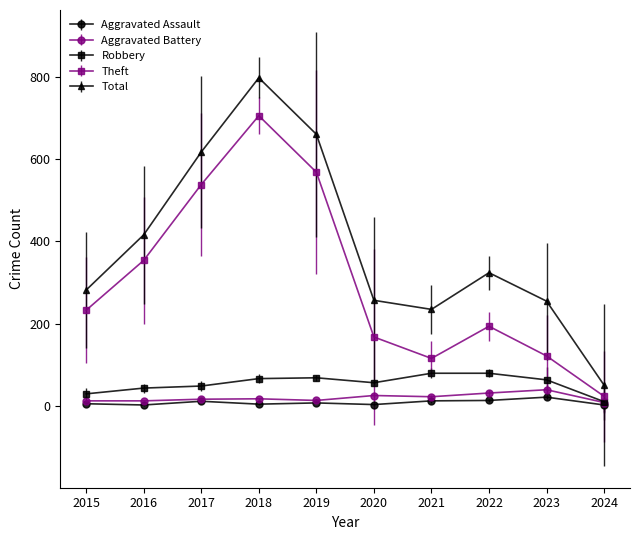

What are all the series names shown in the legend?

Aggravated Assault, Aggravated Battery, Robbery, Theft, Total